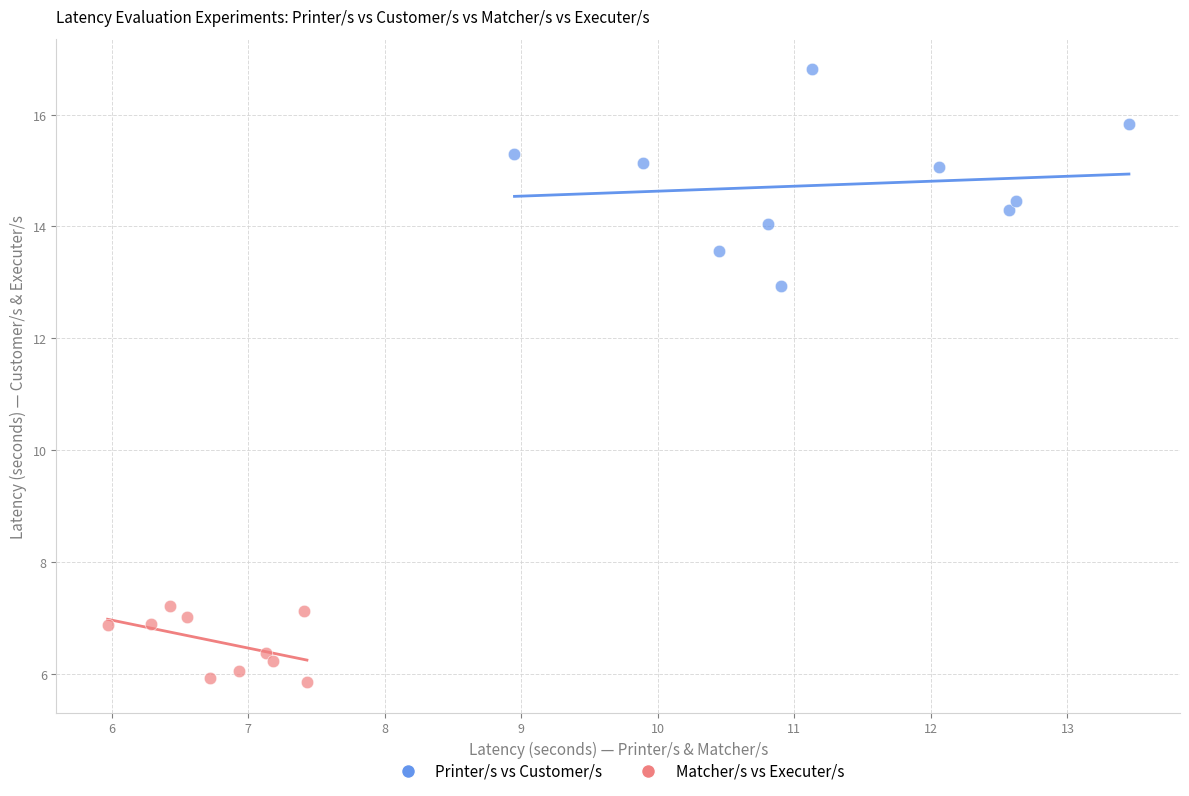

What are all the series names shown in the legend?

Printer/s vs Customer/s, Matcher/s vs Executer/s